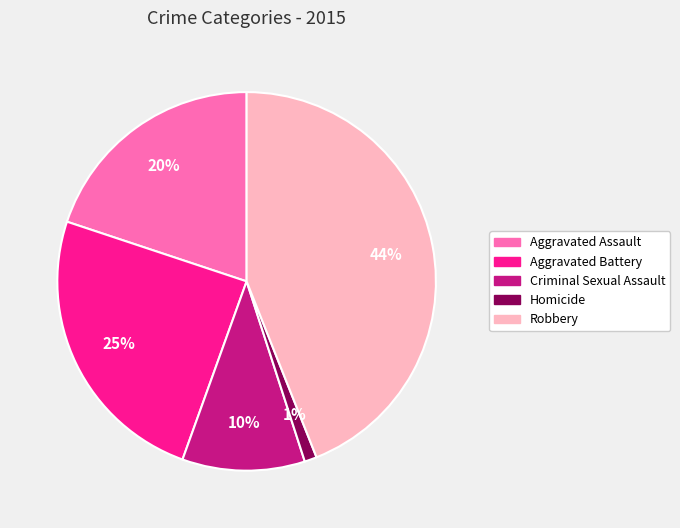

What is the smallest slice in the pie chart?

Homicide